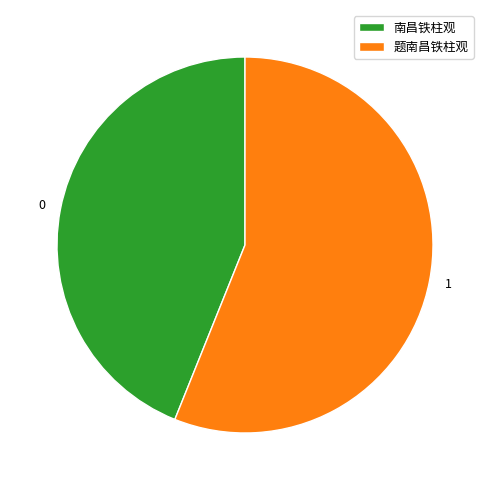

What is the majority slice?

题南昌铁柱观